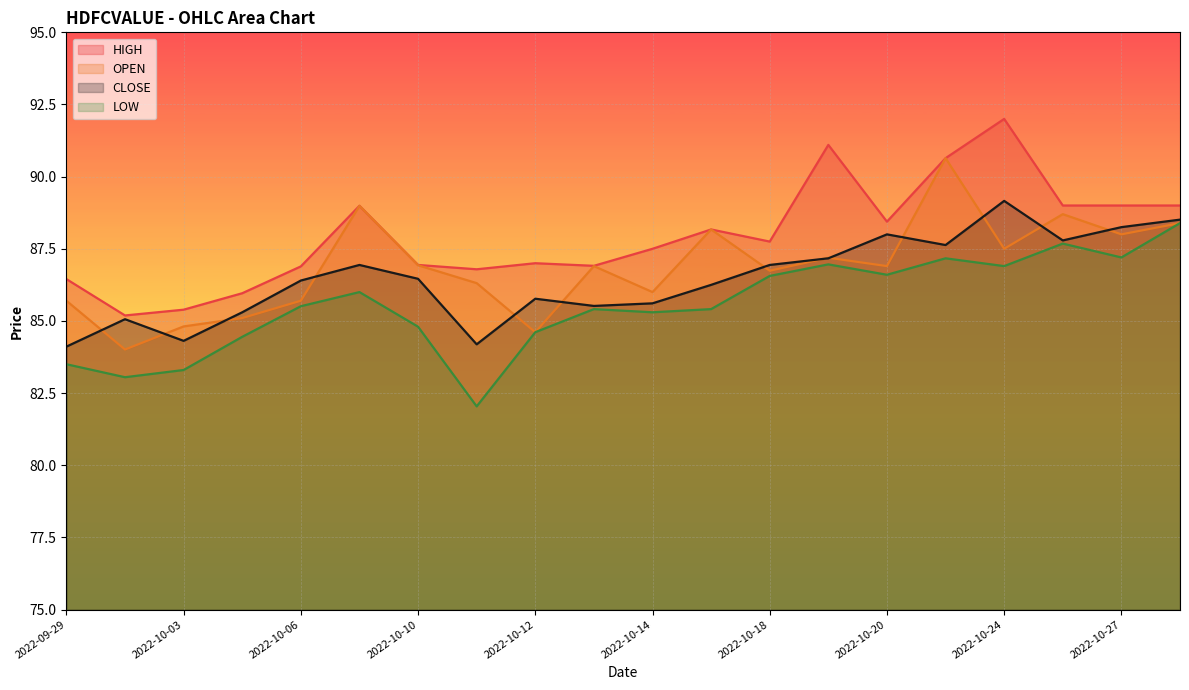

Reading left to right, what are all the values shown in this chart?

OPEN: 2022-09-29=85.7	2022-09-30=84.0	2022-10-03=84.8	2022-10-04=85.1	2022-10-06=85.7	2022-10-07=89.0	2022-10-10=86.9	2022-10-11=86.3	2022-10-12=84.6	2022-10-13=86.9	2022-10-14=86.0	2022-10-17=88.2	2022-10-18=86.7	2022-10-19=87.2	2022-10-20=86.9	2022-10-21=90.6	2022-10-24=87.5	2022-10-25=88.7	2022-10-27=88.0	2022-10-28=88.4
HIGH: 2022-09-29=86.5	2022-09-30=85.2	2022-10-03=85.4	2022-10-04=86.0	2022-10-06=86.9	2022-10-07=89.0	2022-10-10=86.9	2022-10-11=86.8	2022-10-12=87.0	2022-10-13=86.9	2022-10-14=87.5	2022-10-17=88.2	2022-10-18=87.8	2022-10-19=91.1	2022-10-20=88.4	2022-10-21=90.6	2022-10-24=92.0	2022-10-25=89.0	2022-10-27=89.0	2022-10-28=89.0
LOW: 2022-09-29=83.5	2022-09-30=83.0	2022-10-03=83.3	2022-10-04=84.5	2022-10-06=85.5	2022-10-07=86.0	2022-10-10=84.8	2022-10-11=82.0	2022-10-12=84.6	2022-10-13=85.4	2022-10-14=85.3	2022-10-17=85.4	2022-10-18=86.6	2022-10-19=87.0	2022-10-20=86.6	2022-10-21=87.2	2022-10-24=86.9	2022-10-25=87.7	2022-10-27=87.2	2022-10-28=88.4
CLOSE: 2022-09-29=84.1	2022-09-30=85.1	2022-10-03=84.3	2022-10-04=85.3	2022-10-06=86.4	2022-10-07=86.9	2022-10-10=86.5	2022-10-11=84.2	2022-10-12=85.8	2022-10-13=85.5	2022-10-14=85.6	2022-10-17=86.2	2022-10-18=86.9	2022-10-19=87.2	2022-10-20=88.0	2022-10-21=87.6	2022-10-24=89.2	2022-10-25=87.8	2022-10-27=88.2	2022-10-28=88.5